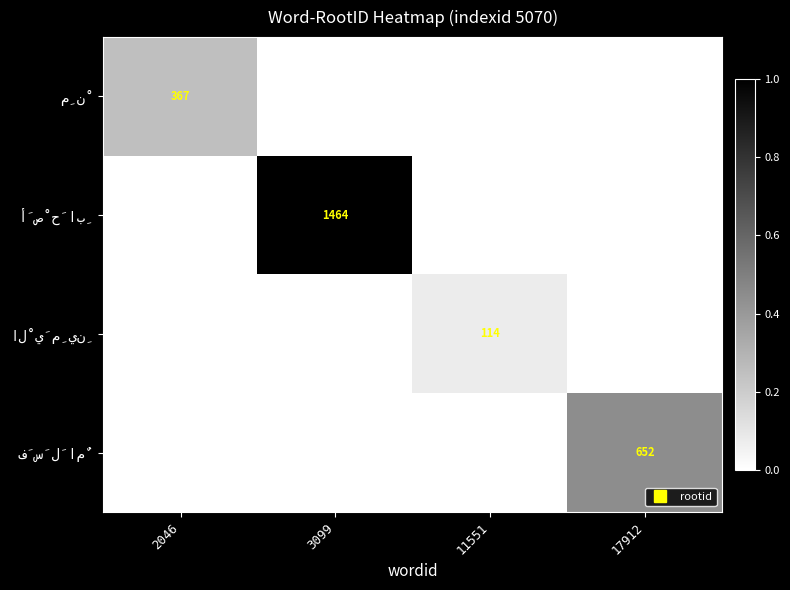

The الْيَمِينِ series shows 0.0 at 2046. True or false?

True